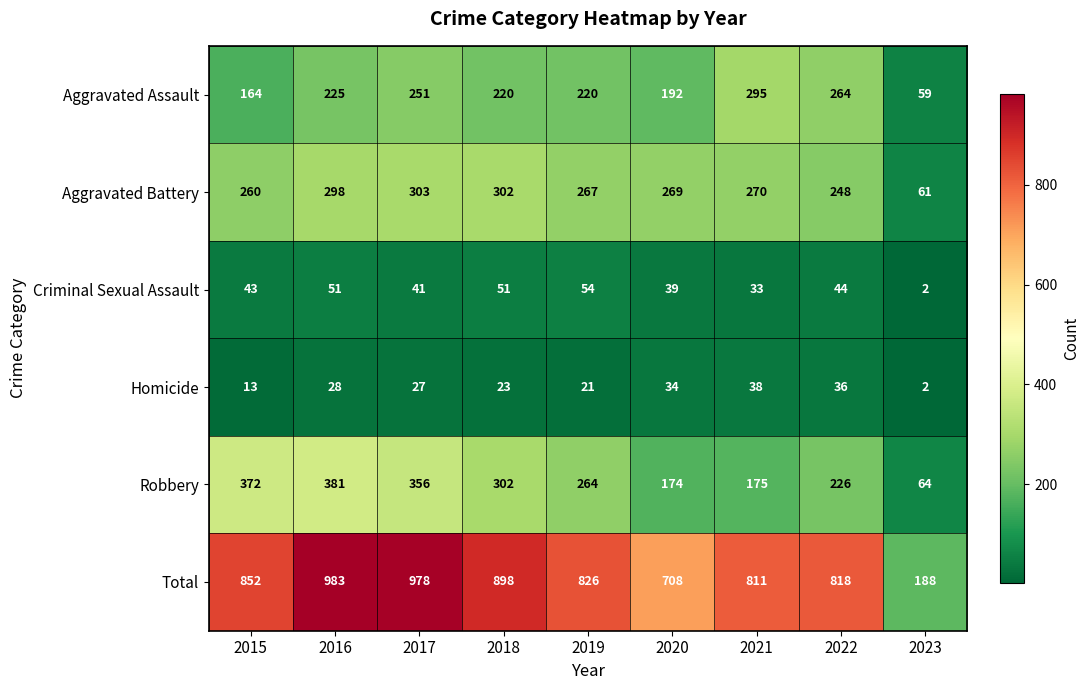

What value does the Aggravated Battery series have at 2017?

303